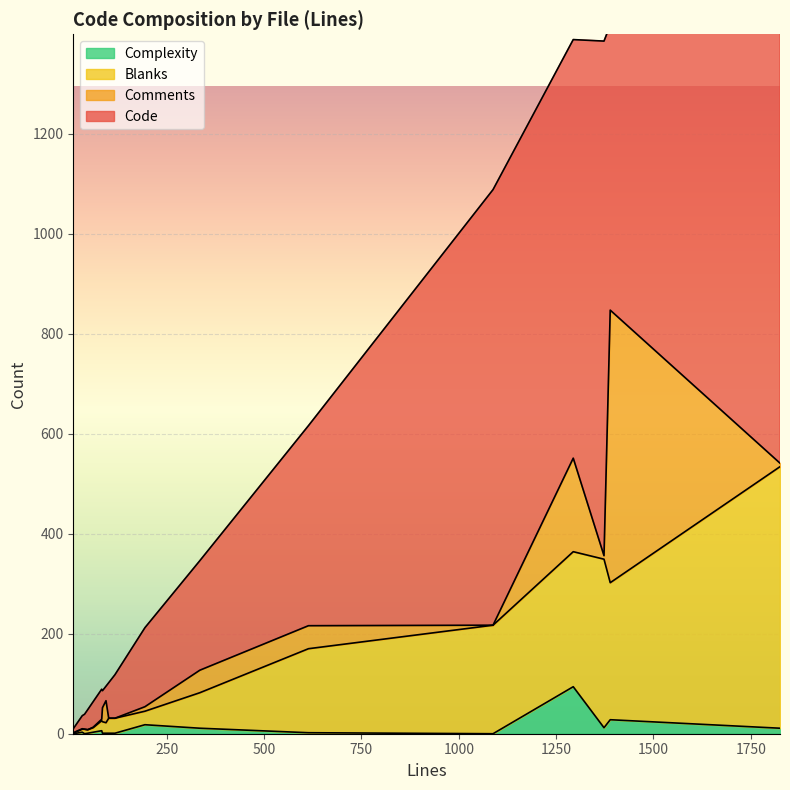

How many values in the Blanks series are below 30?

9